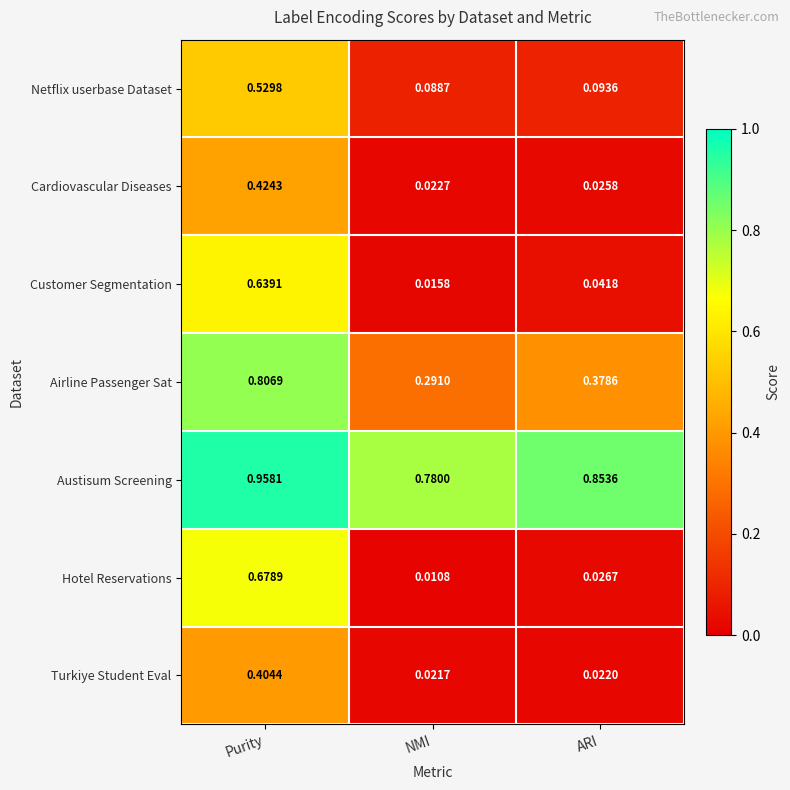

Count the number of data series in this chart.

7